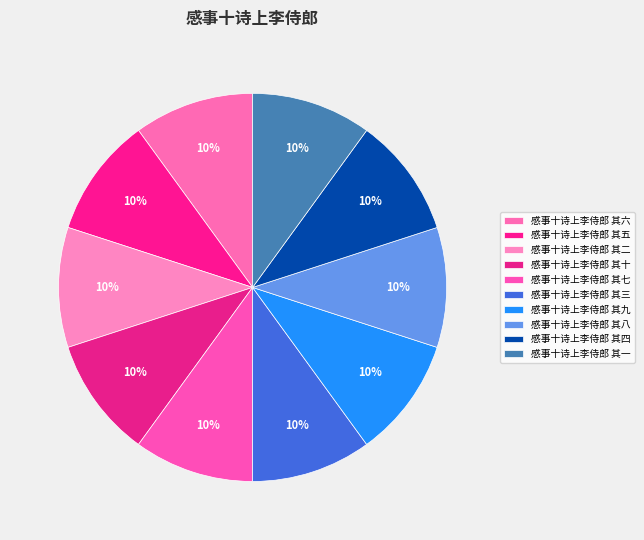

What percentage do 感事十诗上李侍郎 其九 and 感事十诗上李侍郎 其五 together represent?

20.0%